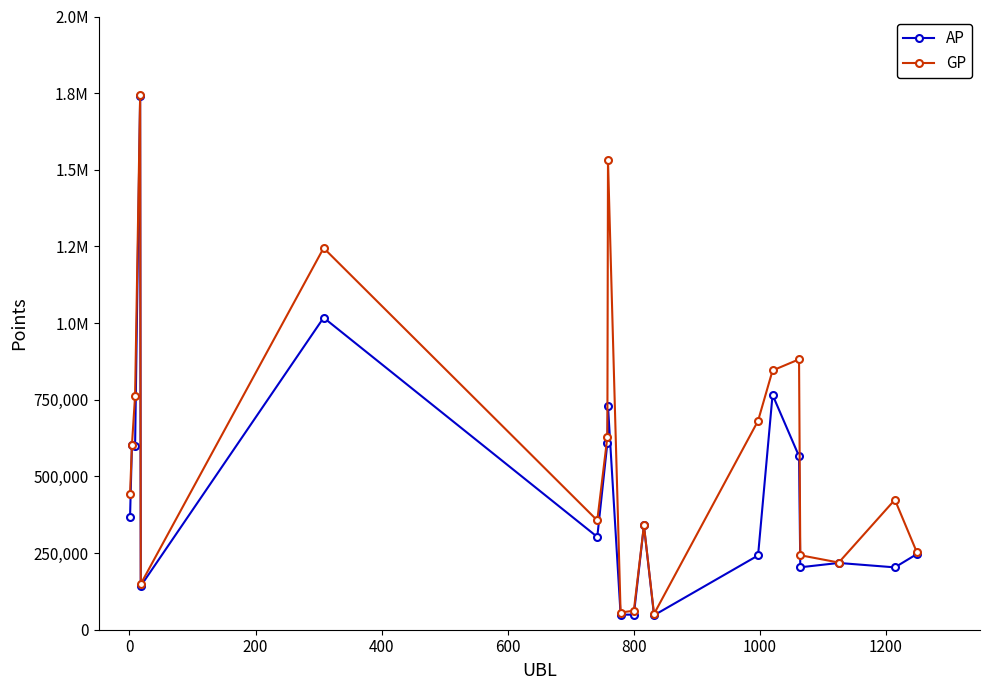

Is this an area chart (filled region under the line)?

No